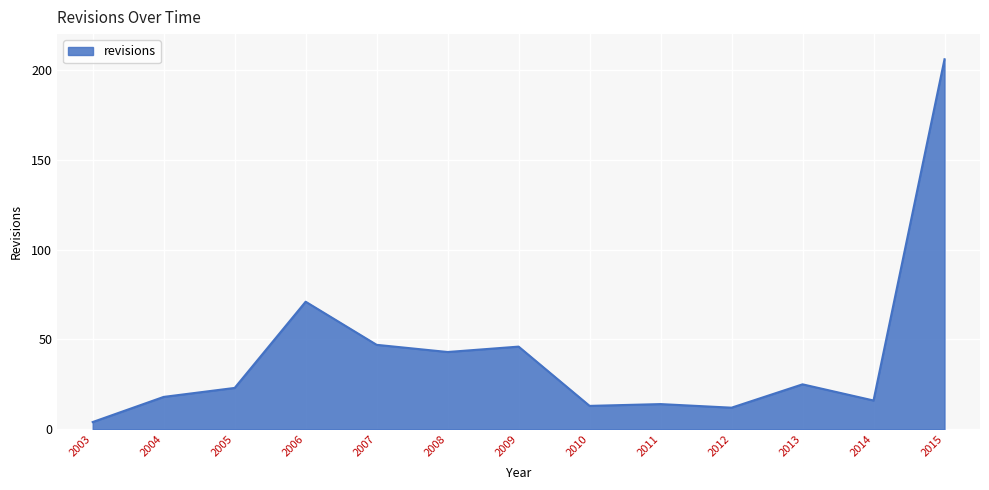

Reading left to right, what are all the values shown in this chart?

4	18	23	71	47	43	46	13	14	12	25	16	206